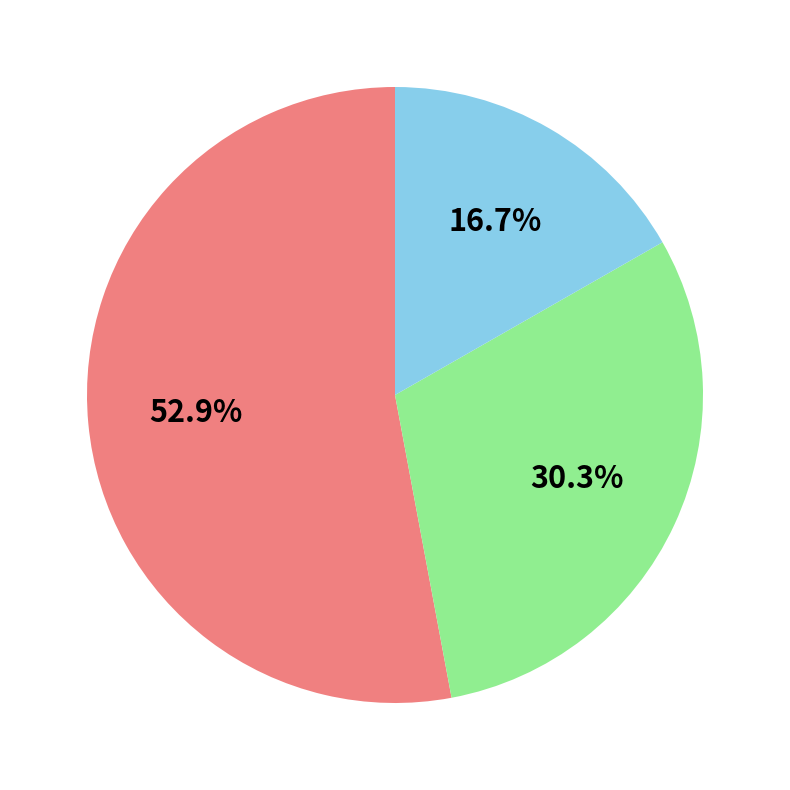

Is there any slice that represents more than half of the pie?

Yes